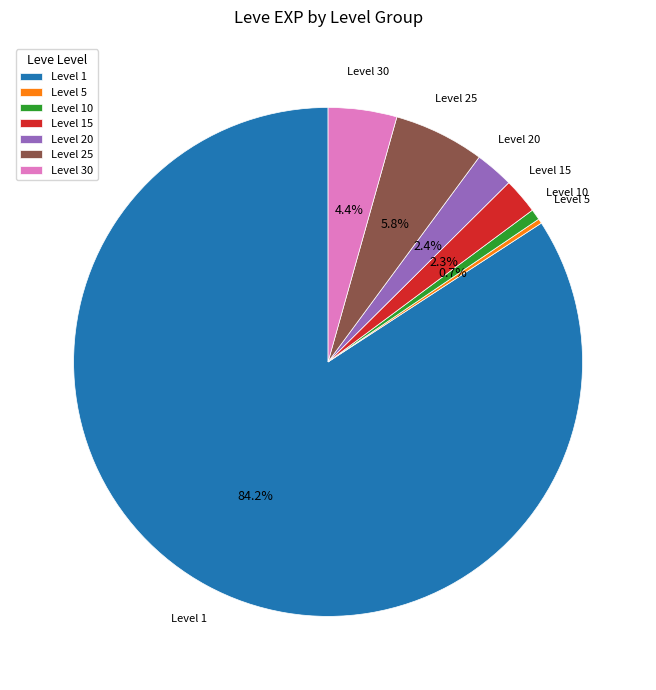

What is the largest slice in the pie chart?

Level 1